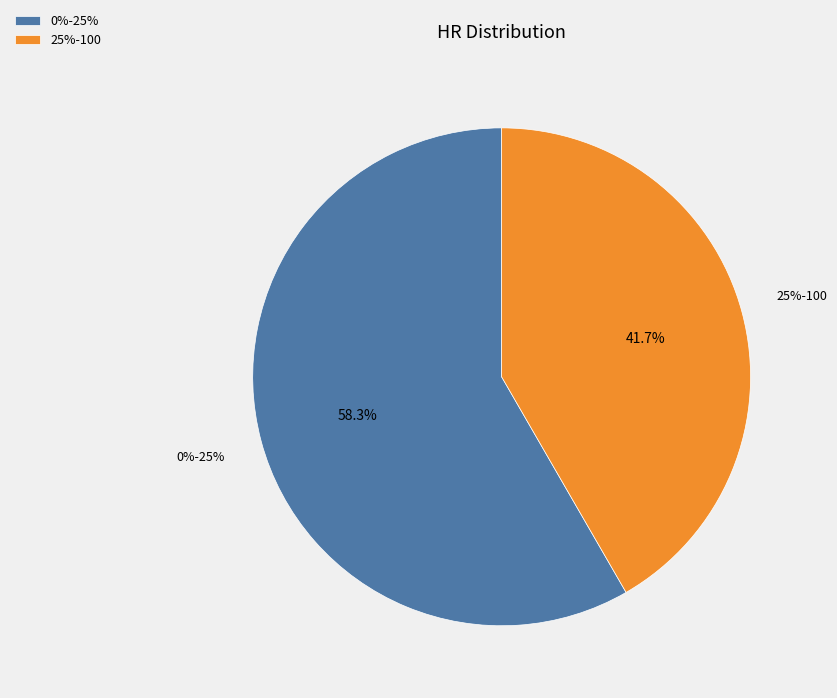

What percentage is the 0%-25% slice, to the nearest percent?

58%